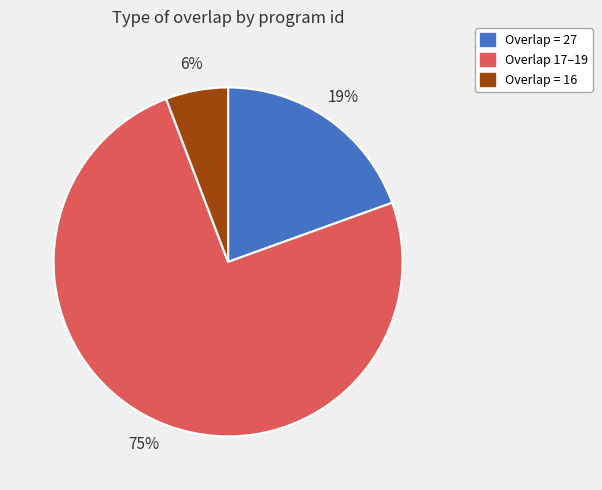

To the nearest percent, what is the difference between the largest and smallest slice percentages?

69%